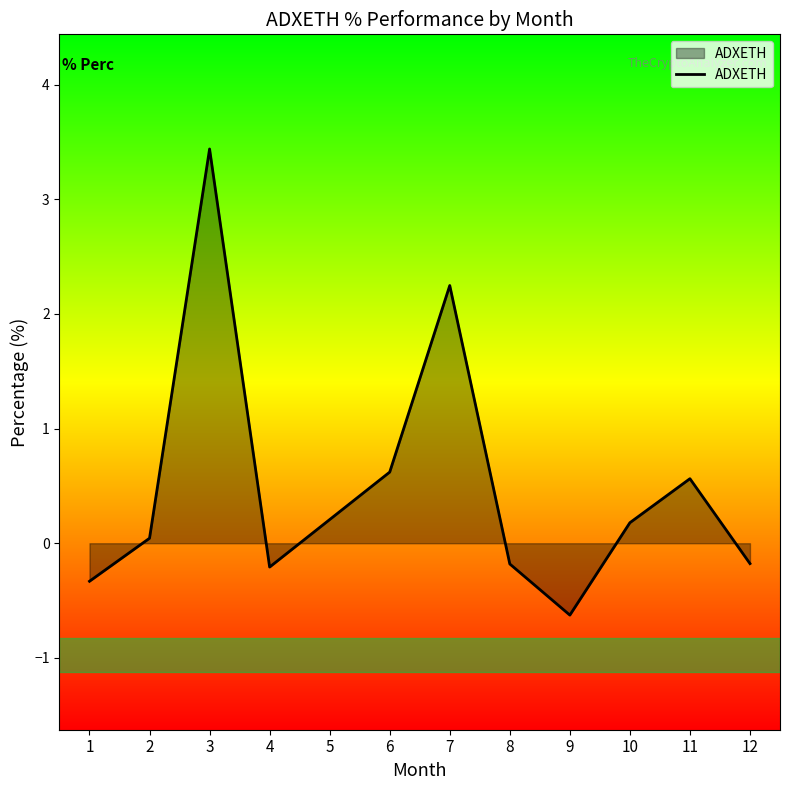

True or false: the data shows 0.3 at 11.

False